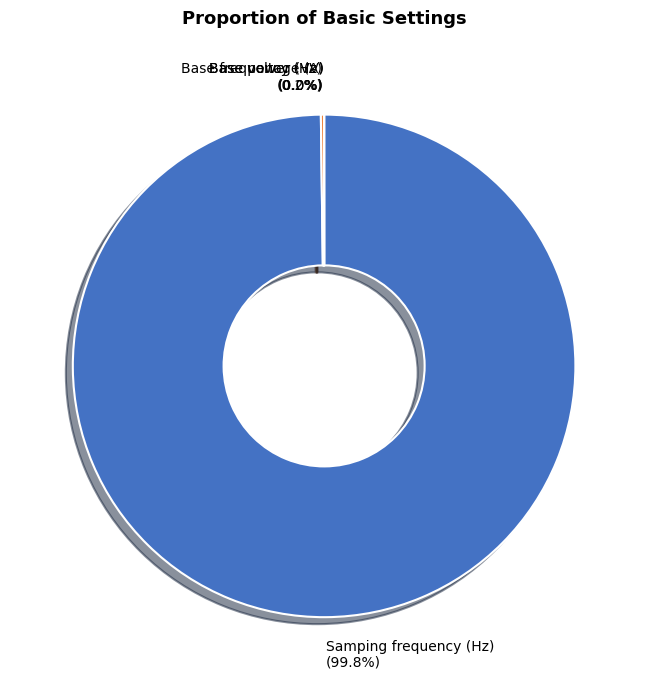

Which slice is the largest?

Samping frequency (Hz)